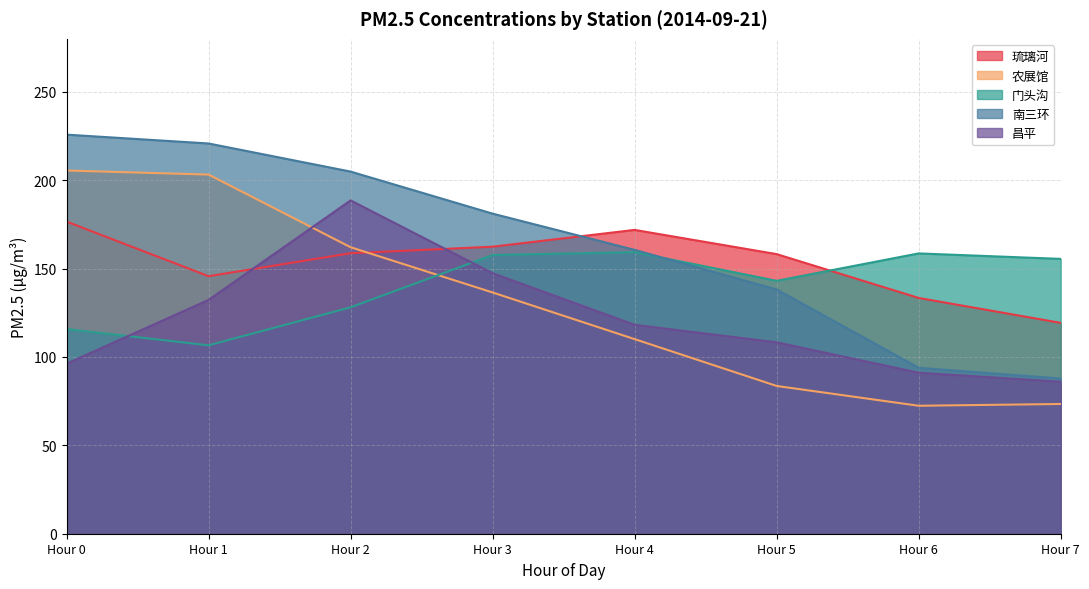

True or false: 琉璃河 has a value of 176.6 at Hour 0.

True